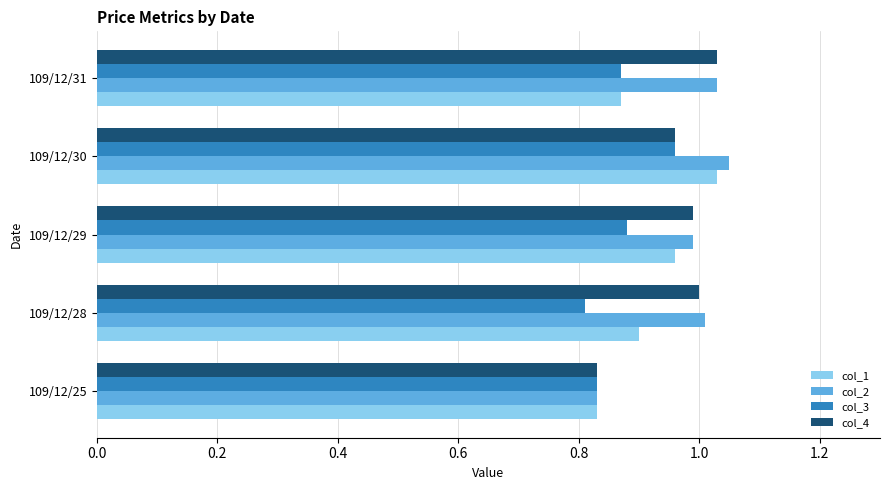

The value of col_2 at 109/12/25 is 0.5. True or false?

False